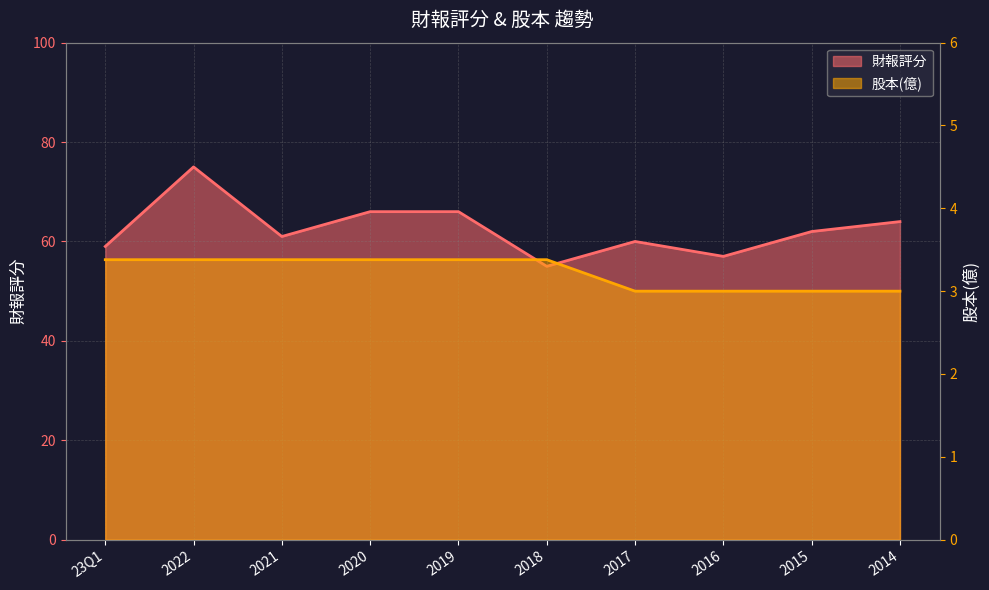

What is the lowest value of the 財報評分 series?

55.0